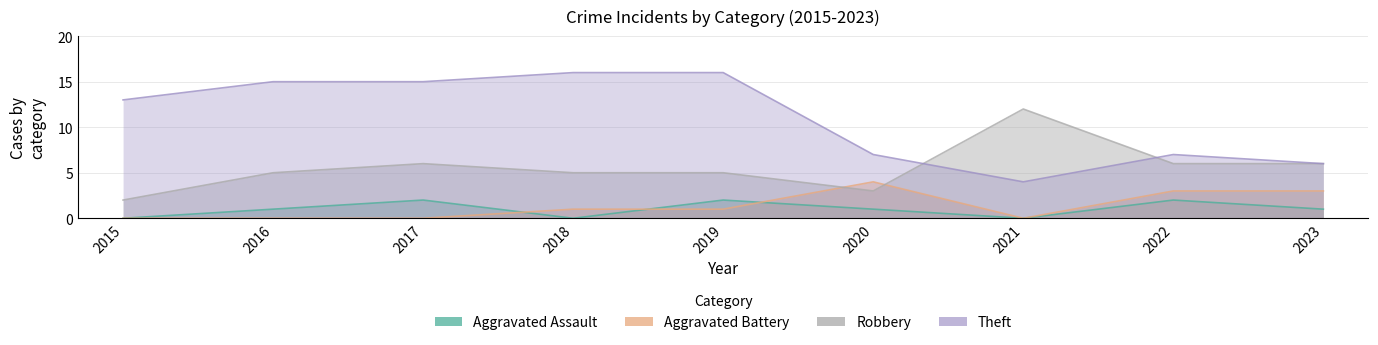

Reading left to right, what are all the values shown in this chart?

Aggravated Assault: 0	1	2	0	2	1	0	2	1
Aggravated Battery: 0	0	0	1	1	4	0	3	3
Robbery: 2	5	6	5	5	3	12	6	6
Theft: 13	15	15	16	16	7	4	7	6